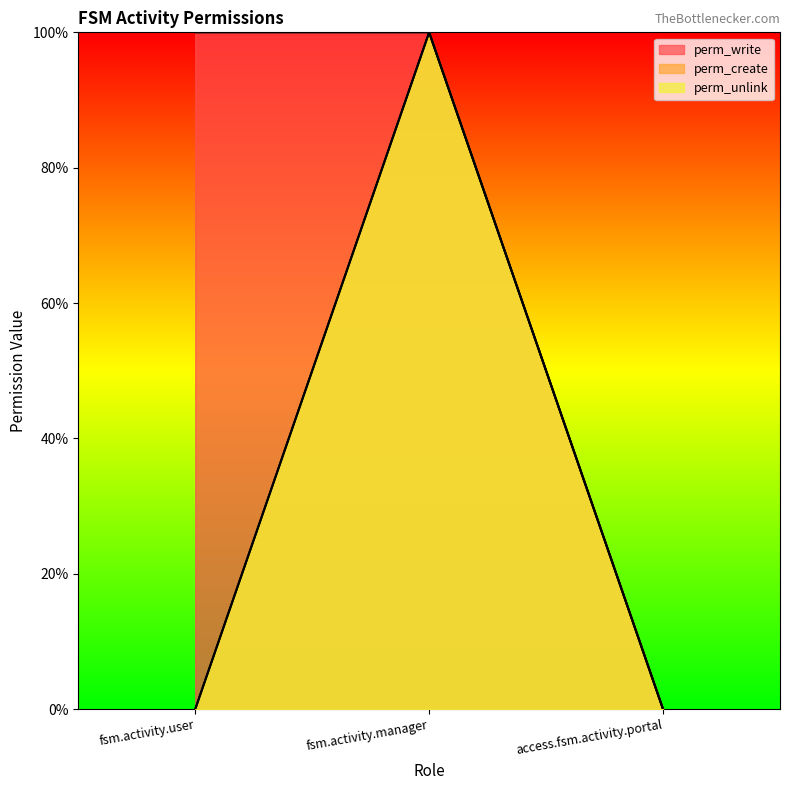

Reading left to right, list all the values displayed in this chart.

perm_write: fsm.activity.user=1	fsm.activity.manager=1	access.fsm.activity.portal=0
perm_create: fsm.activity.user=0	fsm.activity.manager=1	access.fsm.activity.portal=0
perm_unlink: fsm.activity.user=0	fsm.activity.manager=1	access.fsm.activity.portal=0